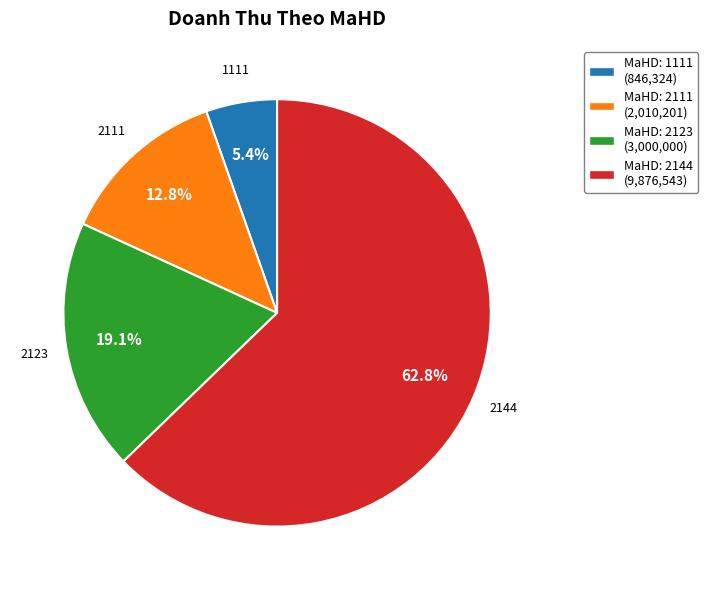

Which has a higher value, MaHD: 2123 (3,000,000) or MaHD: 1111 (846,324)?

MaHD: 2123 (3,000,000)